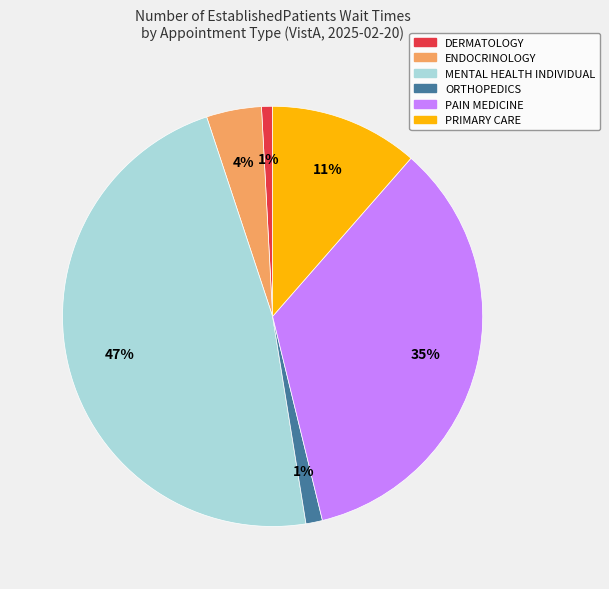

The DERMATOLOGY slice represents 6% of the pie. True or false?

False